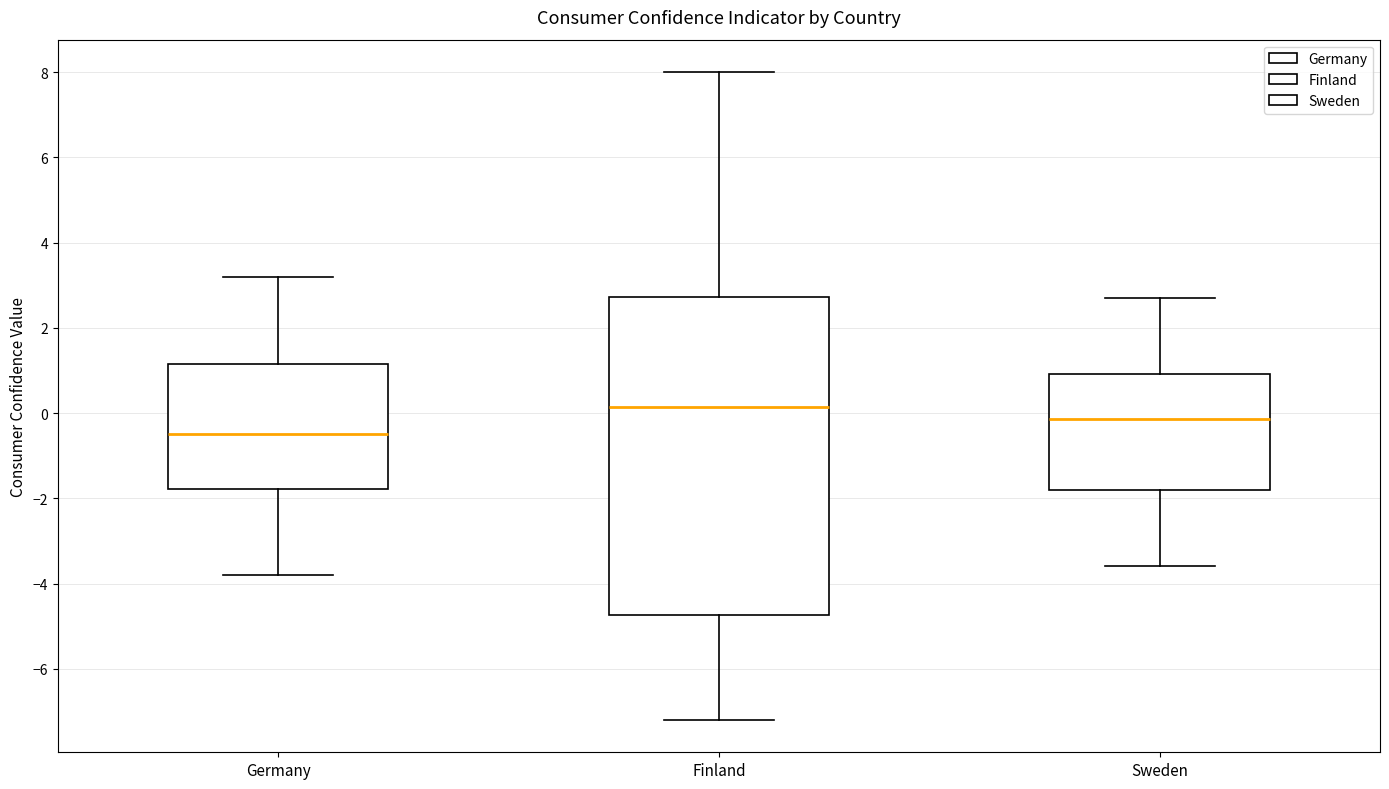

Which box's median line is the lowest?

Germany